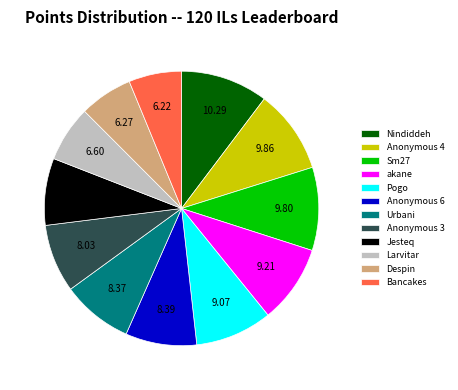

Is it true that Larvitar is 1% of the pie?

False